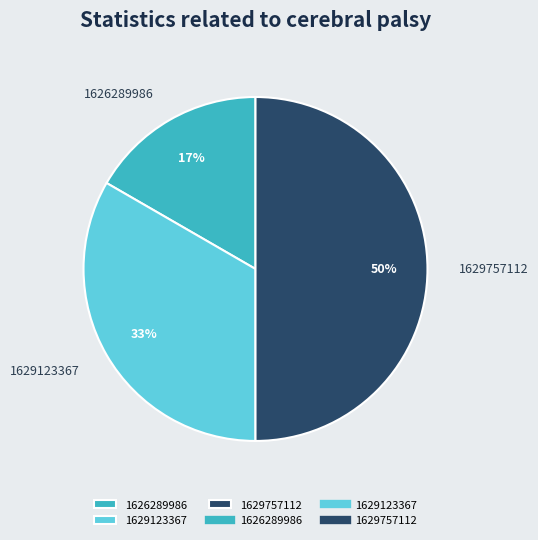

To the nearest percent, what is the average slice percentage?

33%